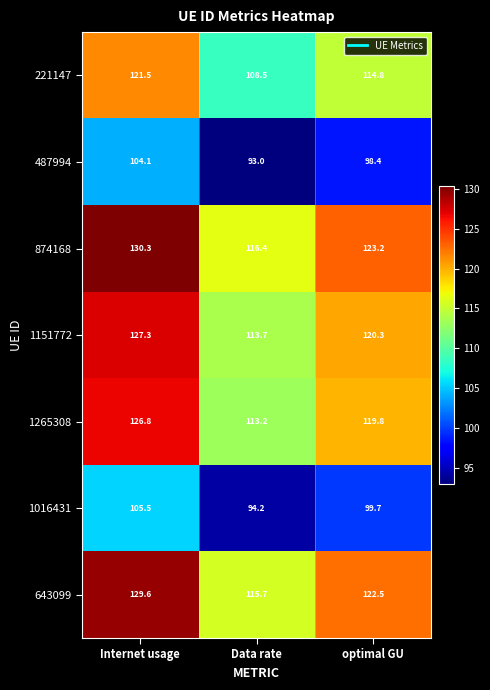

What is the spread (max minus min) of values at Internet usage?

26.2